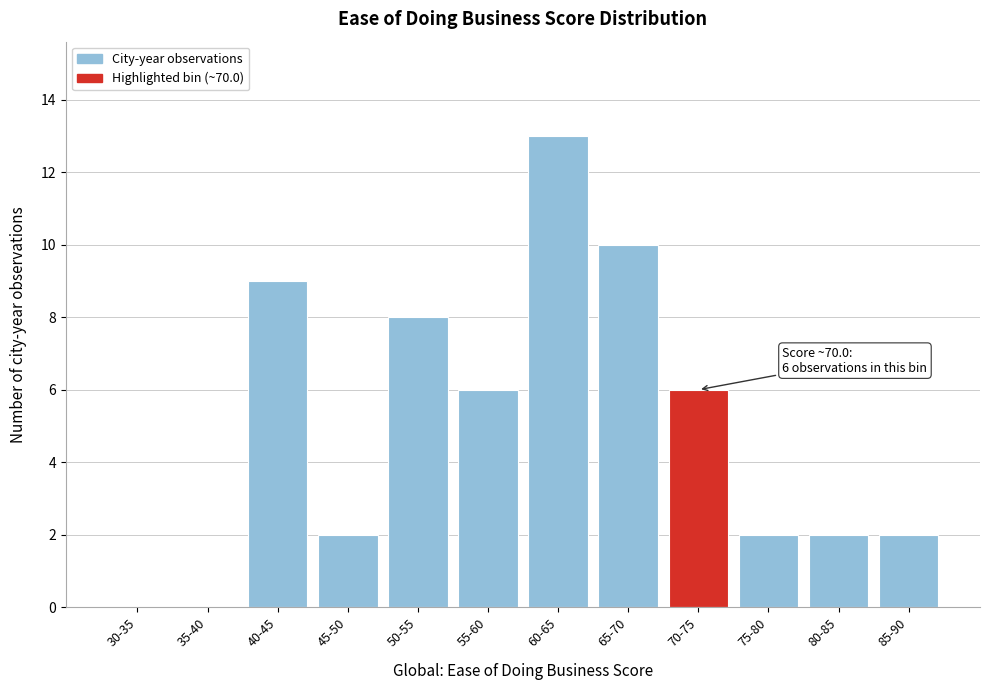

Reading right to left, list all the values displayed in this chart.

85-90=2	80-85=2	75-80=2	70-75=6	65-70=10	60-65=13	55-60=6	50-55=8	45-50=2	40-45=9	35-40=0	30-35=0